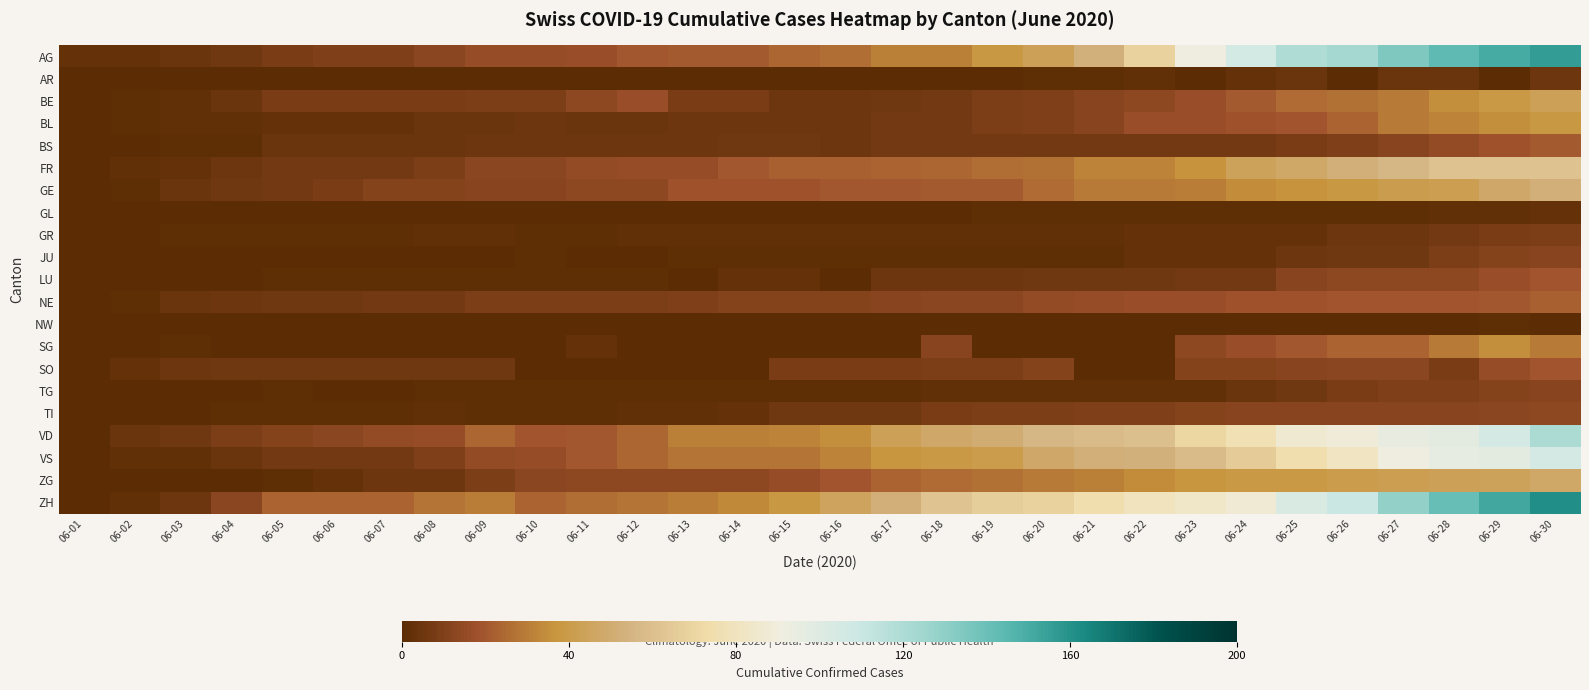

Rank the series at 06-11 from lowest to highest value.

AR, GL, JU, NW, SO, GR, LU, TG, TI, SG, BL, BS, NE, BE, GE, ZG, FR, AG, VD, VS, ZH